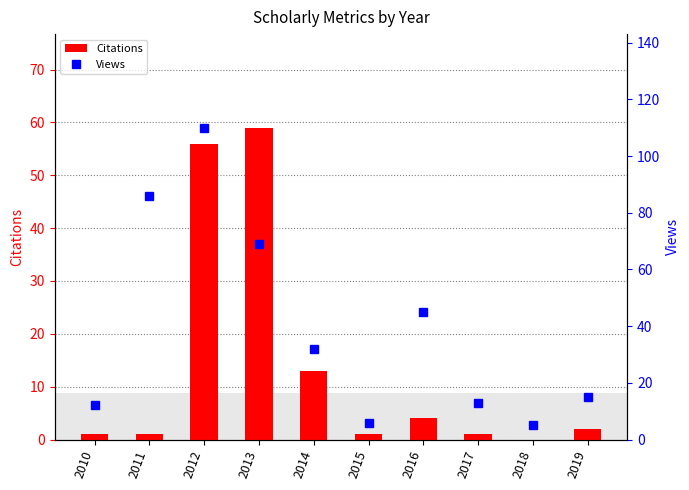

What is the value of the Citations bar at the 2nd from the left?

1